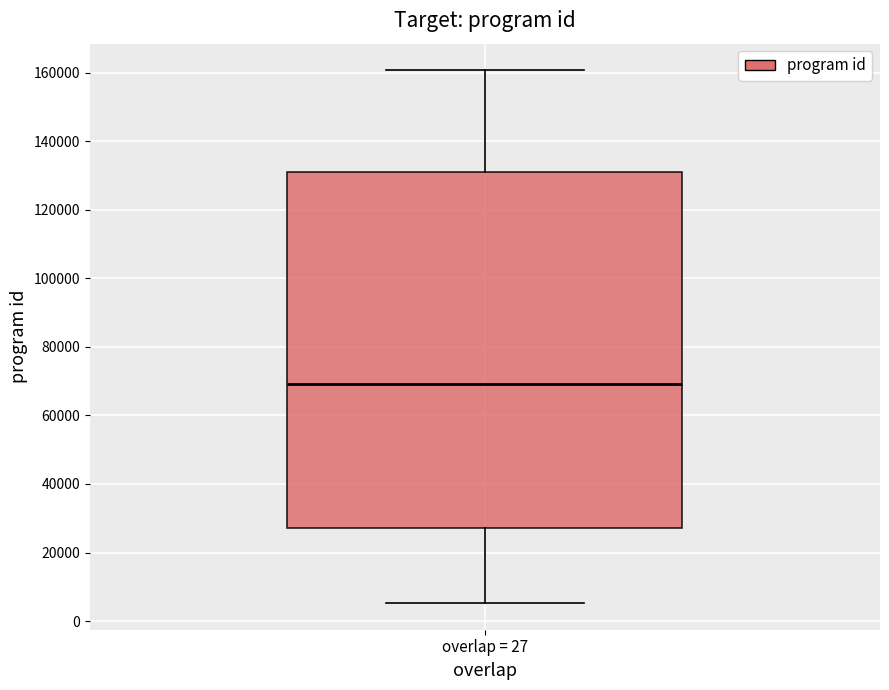

Transcribe this box plot: give where the median line is, the range the box spans, and where the two whiskers end, as read against the y-axis. The values are not printed on the chart, so give them approximately, as read against the axis.

median 70000, box 28000 to 132000, whiskers 6000 to 160000